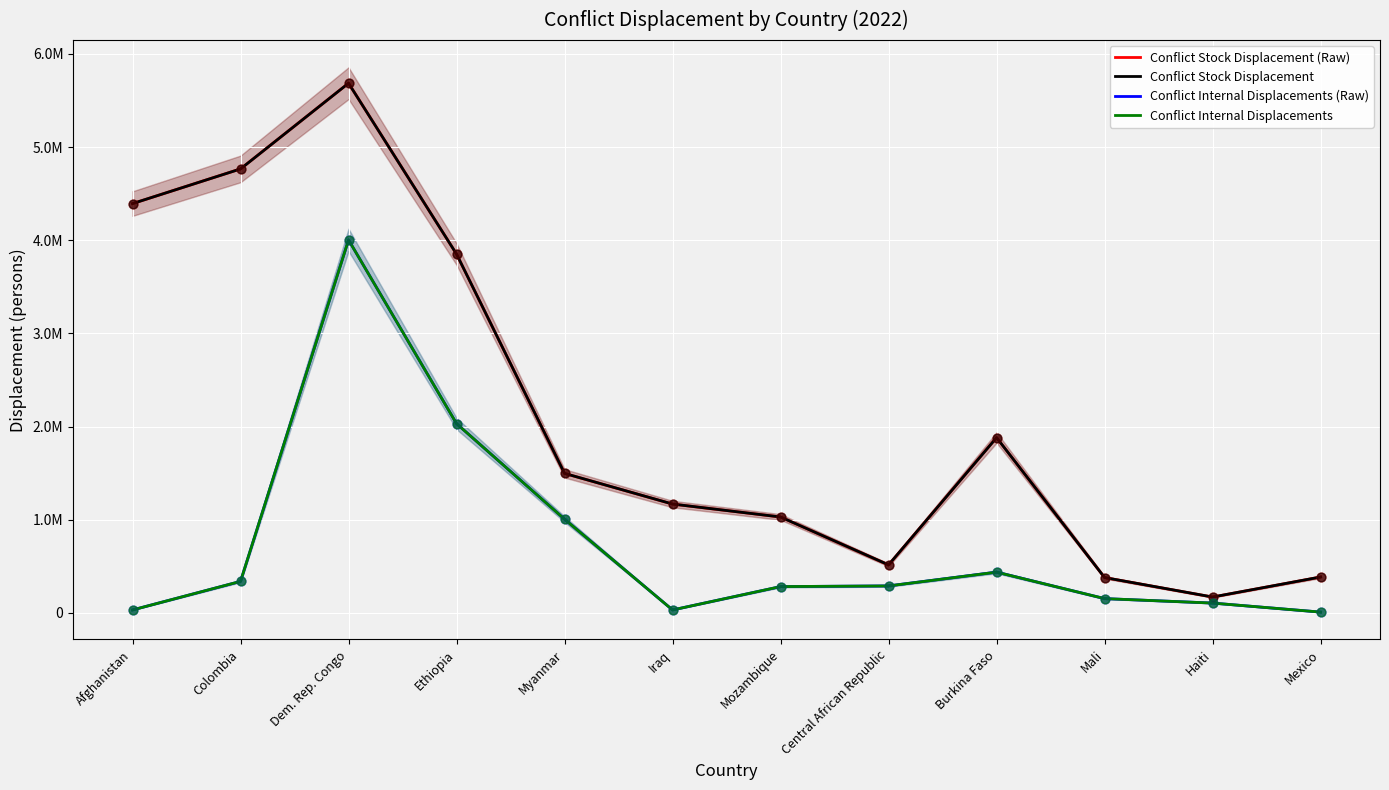

Which series has the widest spread of Y values?

Conflict Stock Displacement (Raw)